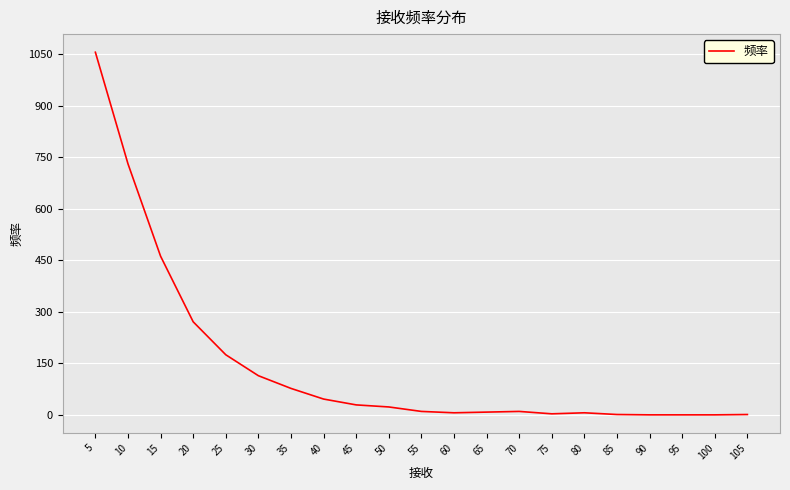

Between 45 and 95, which is larger?

45